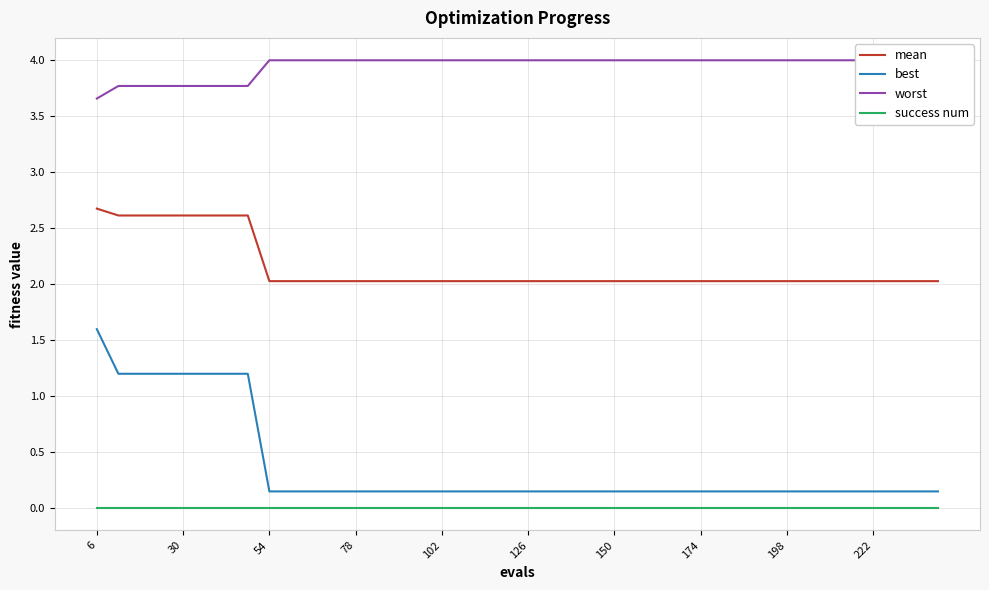

List the series in order of their peak value, lowest first.

success num, best, mean, worst